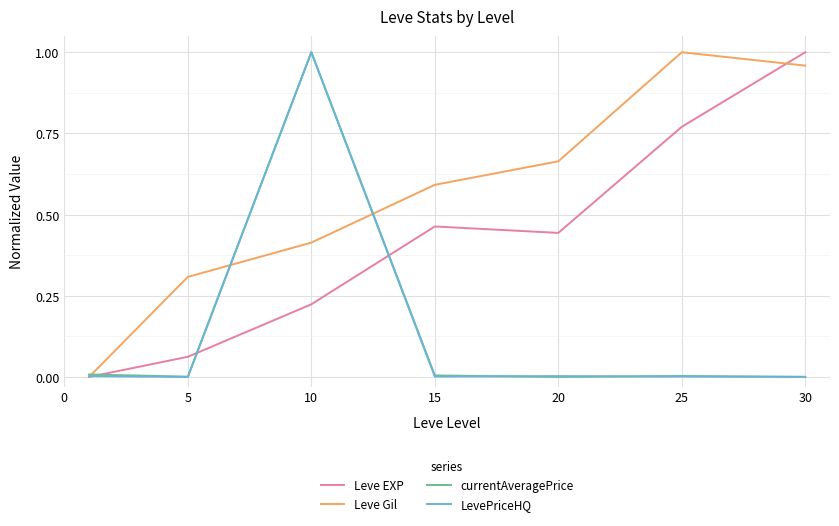

Count the number of data series in this chart.

4